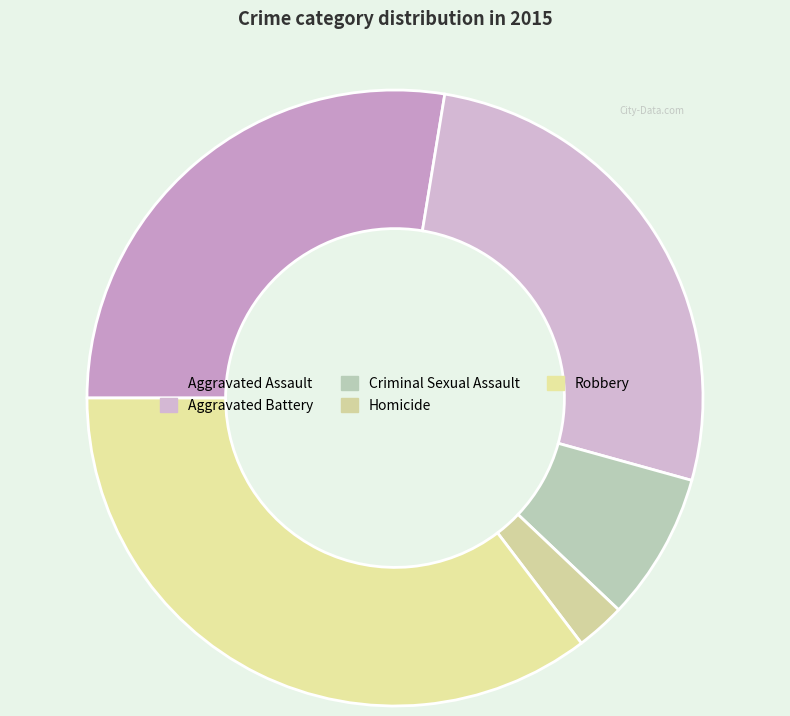

Combined, what portion of the pie is Aggravated Battery and Criminal Sexual Assault?

34.5%